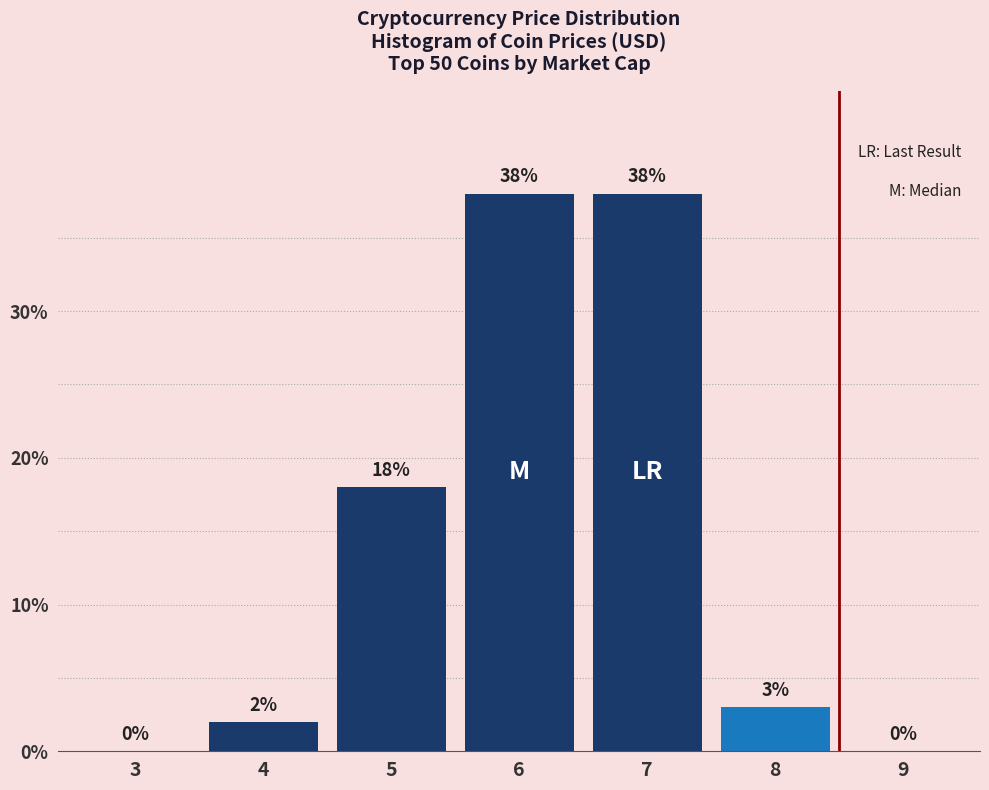

Reading right to left, extract all data points from this chart.

9=0	8=3	7=38	6=38	5=18	4=2	3=0